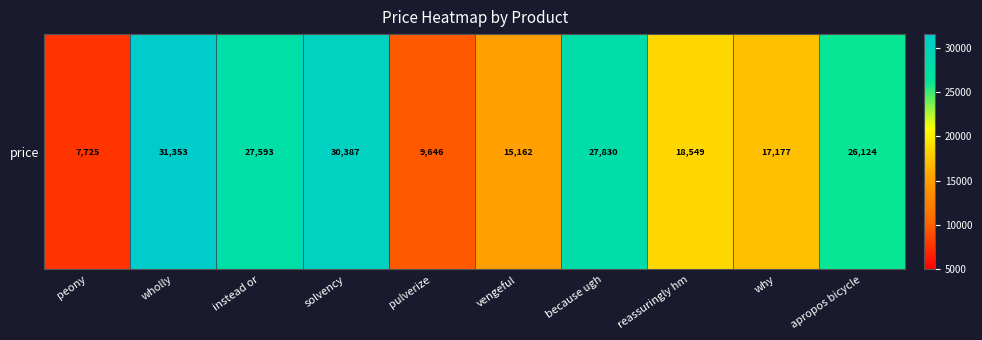

At which category does the chart reach its minimum across all series?

peony